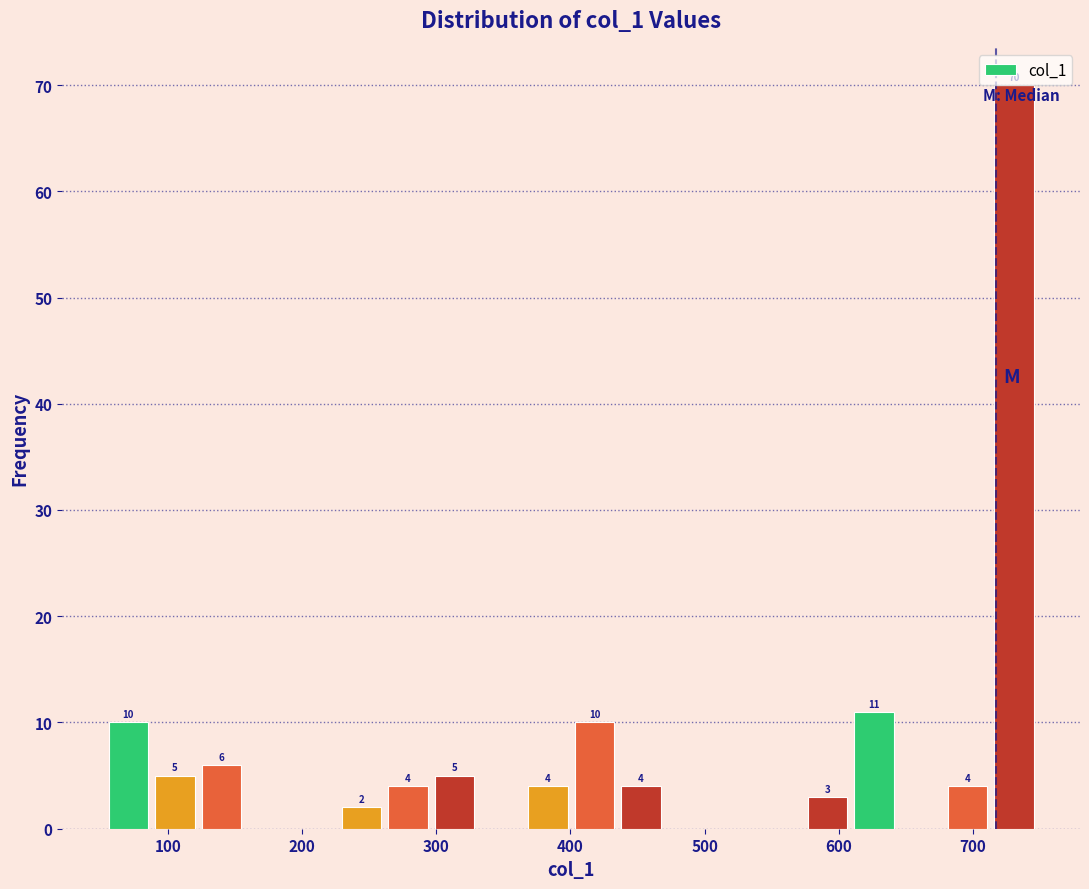

Around what value on the x-axis is the tallest bar? Give the approximate position of its centre, as read against the axis.

730